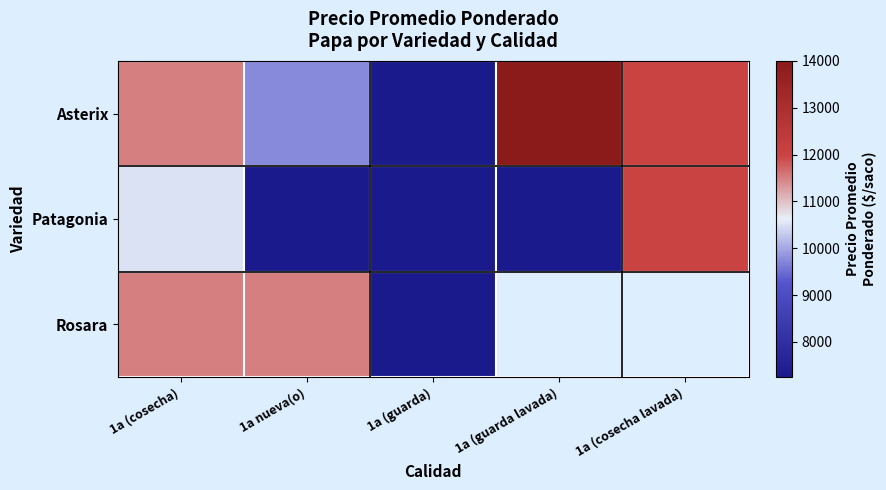

What is the smallest value displayed?

7250.0